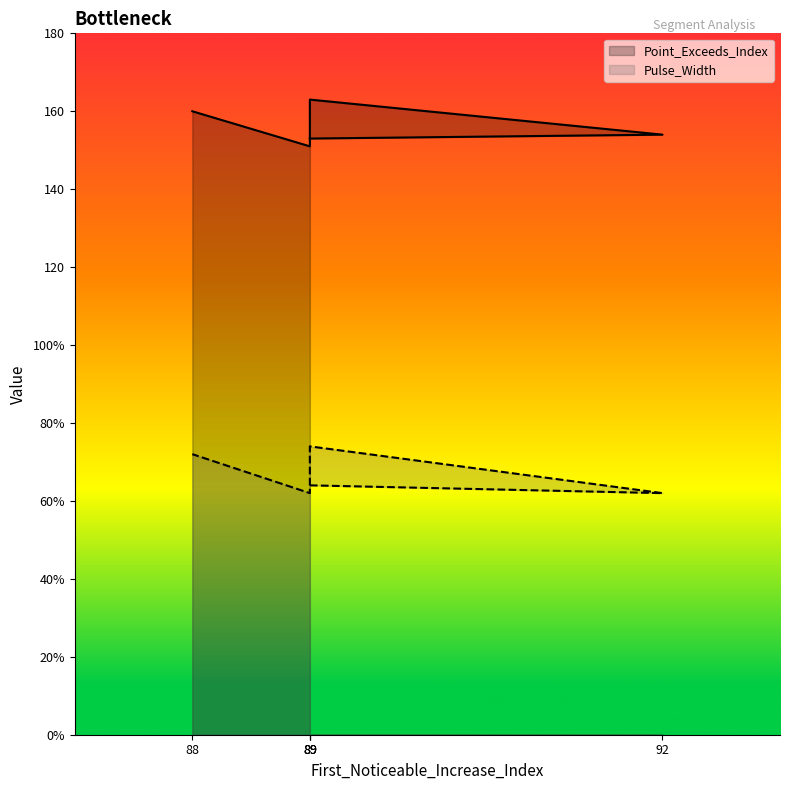

Reading left to right, transcribe all the data shown in this chart.

Point_Exceeds_Index: 89=153	92=154	89=163	89=151	88=160
Pulse_Width: 89=64	92=62	89=74	89=62	88=72